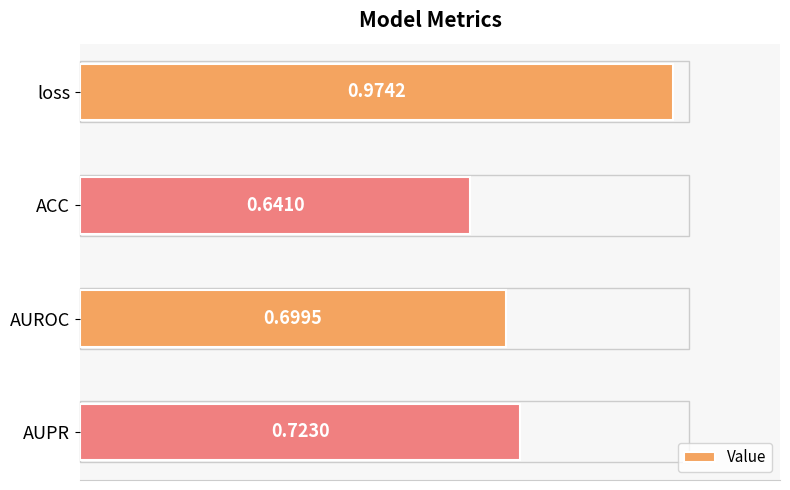

Rank the categories by value from lowest to highest.

ACC, AUROC, AUPR, loss